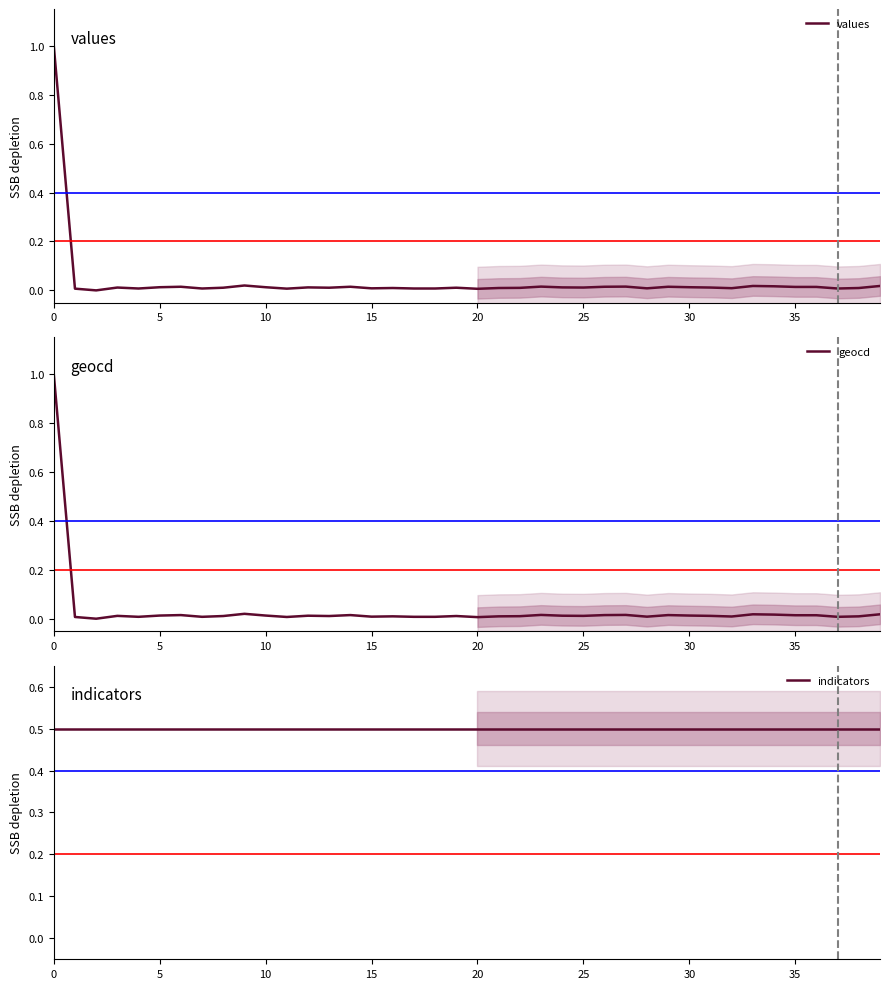

What is the maximum value for values?

1.0